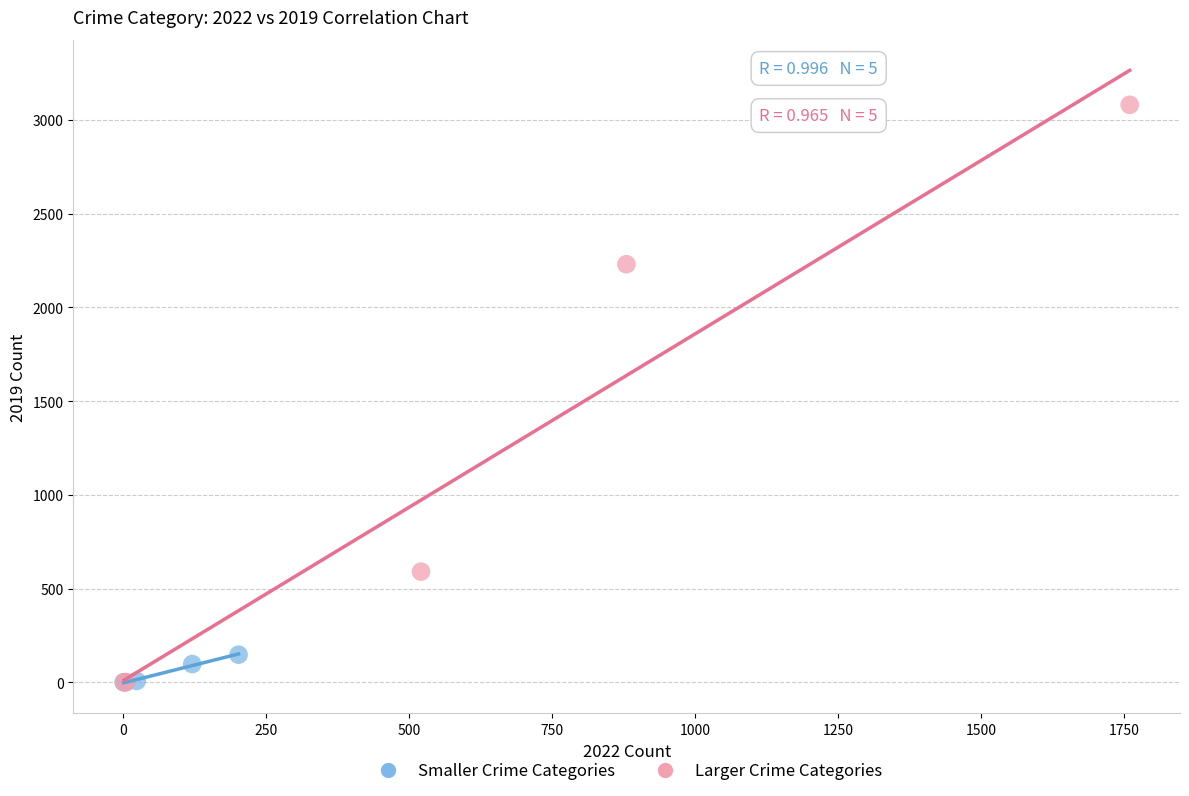

What are all the series names shown in the legend?

Smaller Crime Categories, Larger Crime Categories